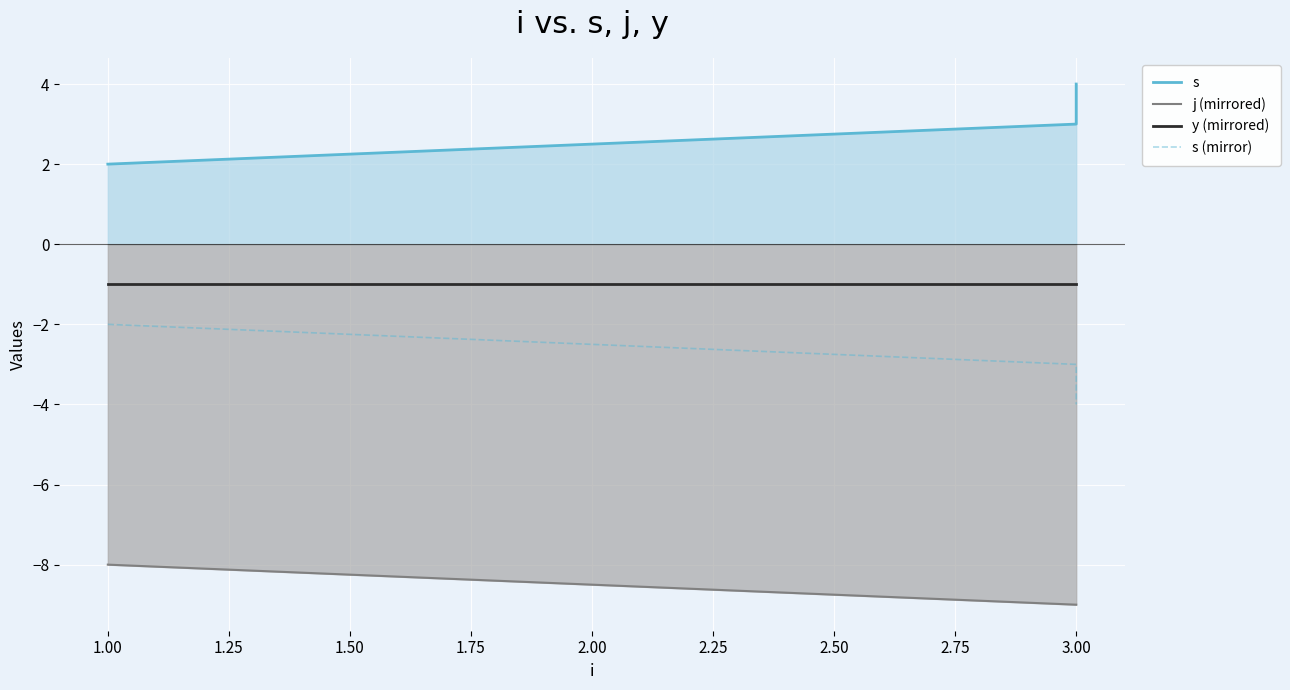

Reading left to right, list all the values displayed in this chart.

s: 2	3	4
j (mirrored): -8	-9	-9
y (mirrored): -1	-1	-1
s (mirror): -2	-3	-4